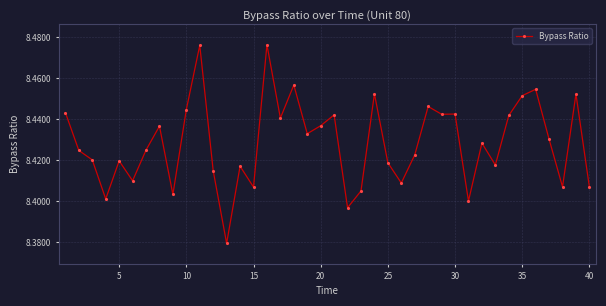

What is the sum of all values?

337.1